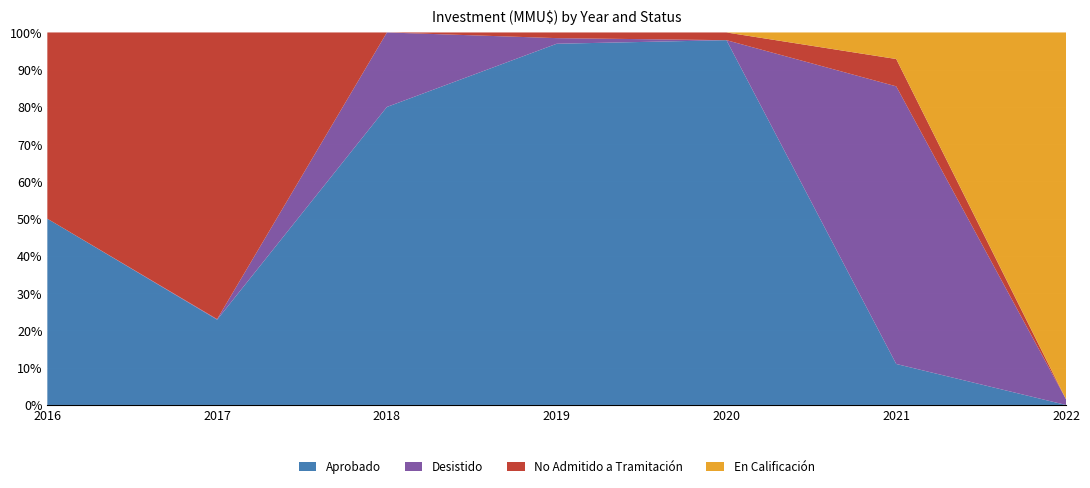

Reading right to left, what are all the values shown in this chart?

Aprobado: 2022=0	2021=12000	2020=70900	2019=295300	2018=24000	2017=6000	2016=10000
Desistido: 2022=1276	2021=81276	2020=0	2019=4600	2018=6000	2017=37	2016=0
No Admitido a Tramitación: 2022=0	2021=8000	2020=1500	2019=4639	2018=0	2017=20170	2016=10000
En Calificación: 2022=81276	2021=7776	2020=0	2019=0	2018=0	2017=0	2016=0